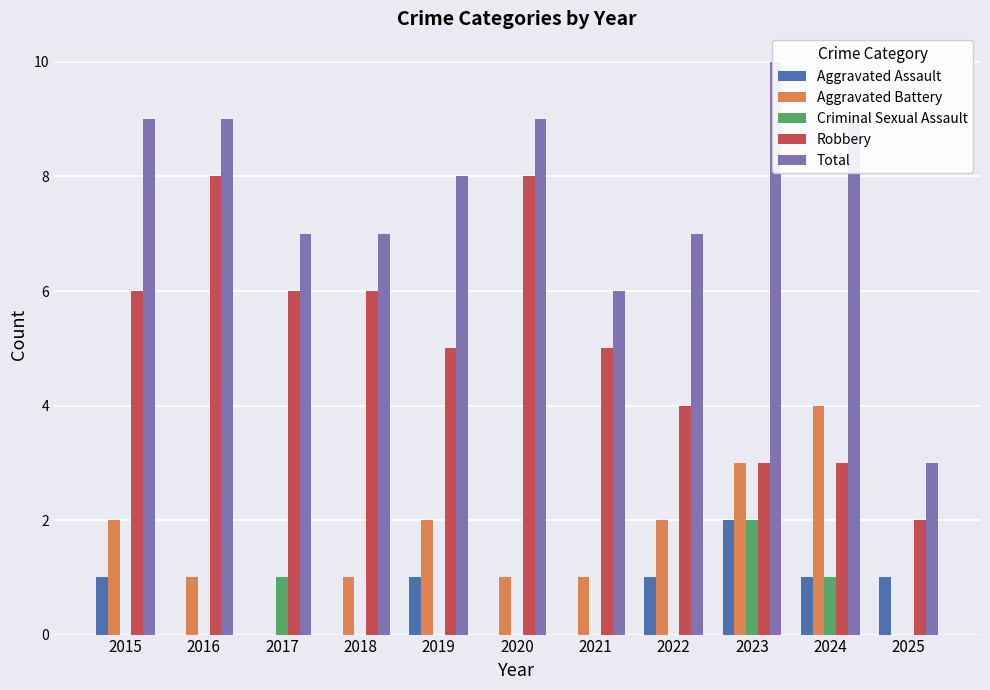

Rank the categories by Total value from lowest to highest.

2025, 2021, 2017, 2018, 2022, 2019, 2015, 2016, 2020, 2024, 2023